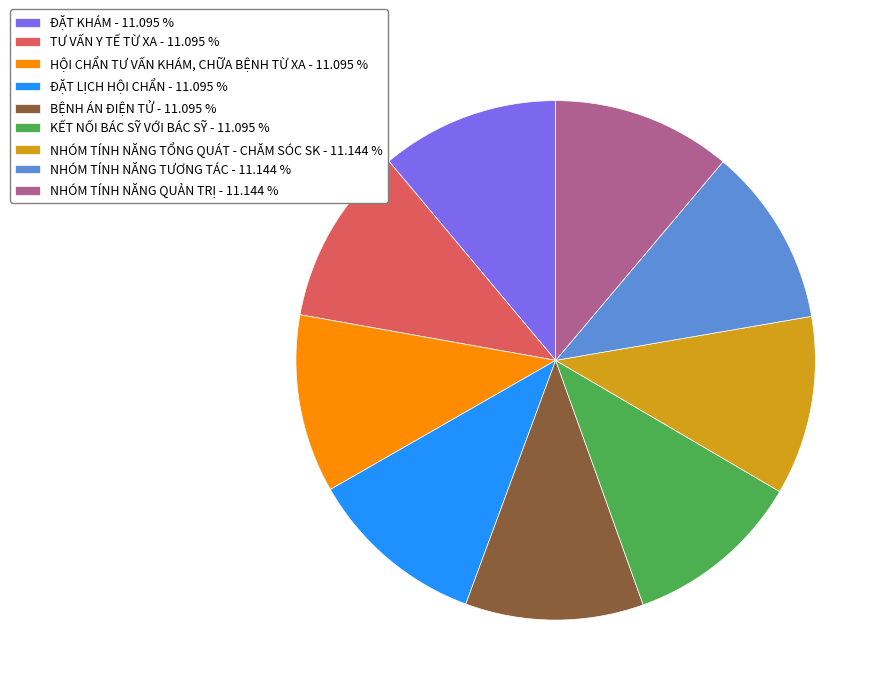

Do ĐẶT LỊCH HỘI CHẨN - 11.095 % and ĐẶT KHÁM - 11.095 % together represent more than half of the pie?

No